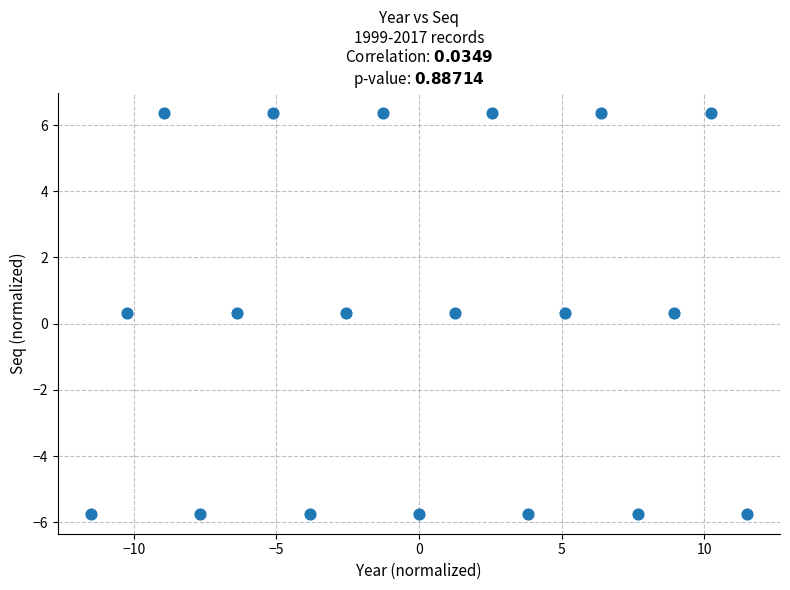

What is the range of X values (max minus min)?

23.0